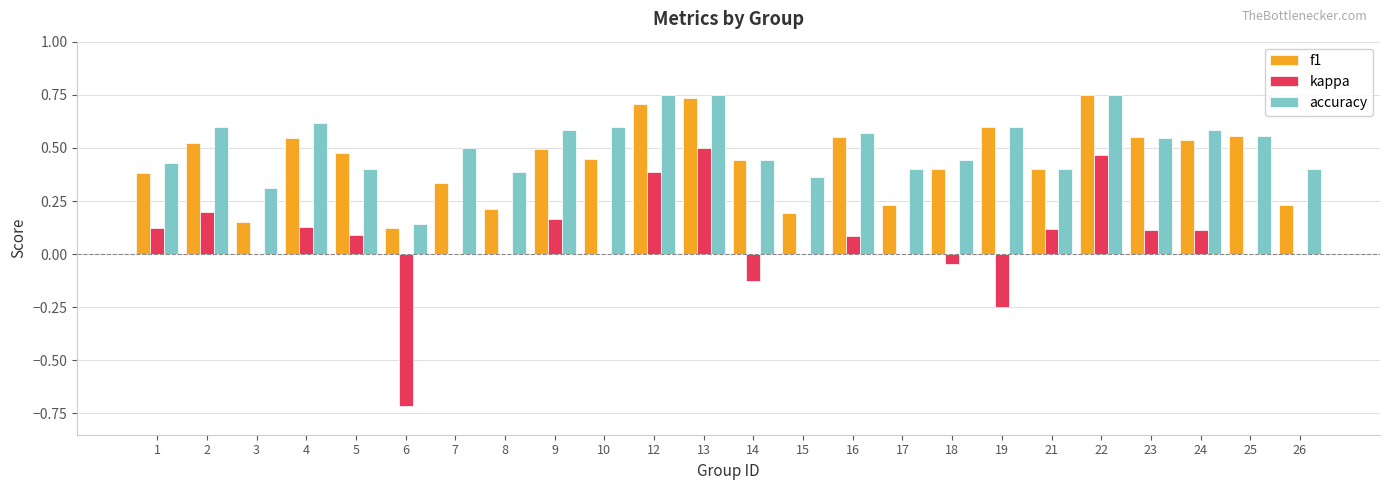

Count the number of data series in this chart.

3